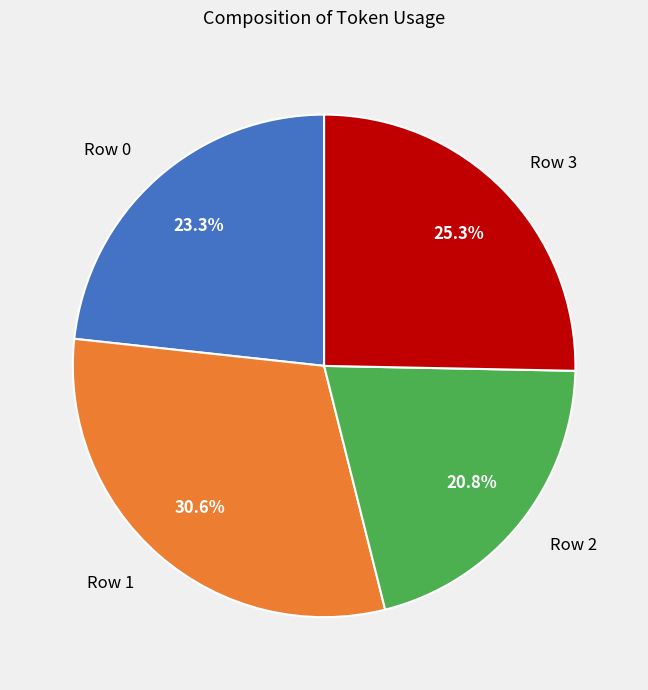

How many slices are in this pie chart?

4